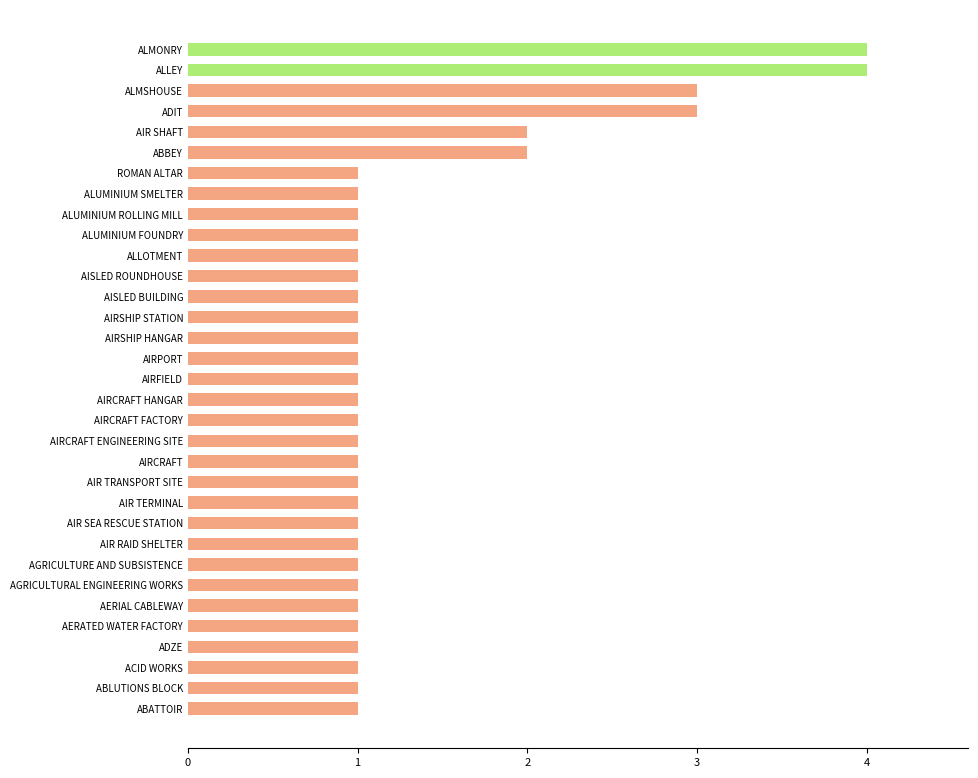

Is it true that the value at ABATTOIR is 2?

False